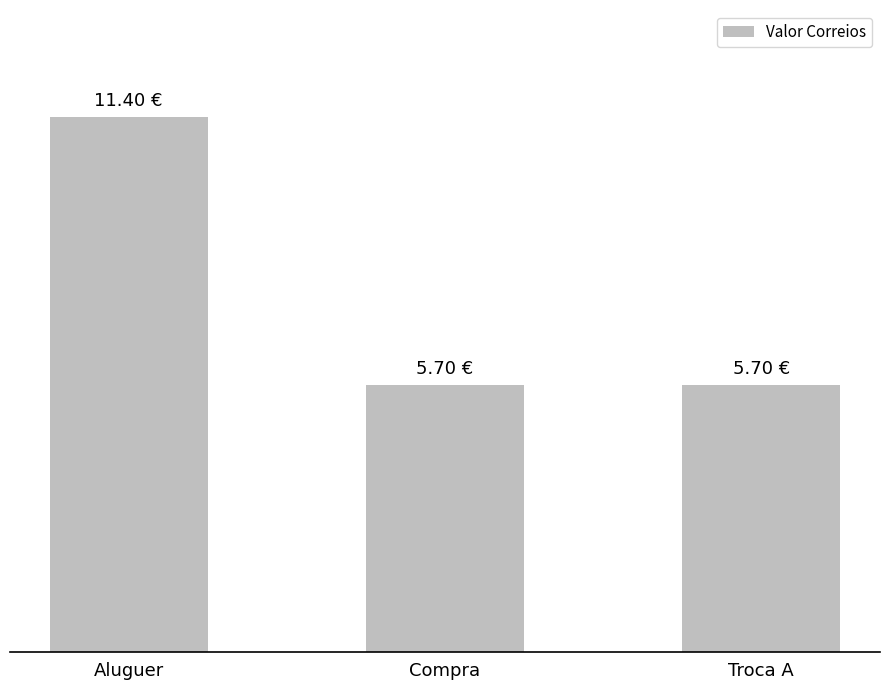

What is the label of the 2nd bar from the left?

Compra